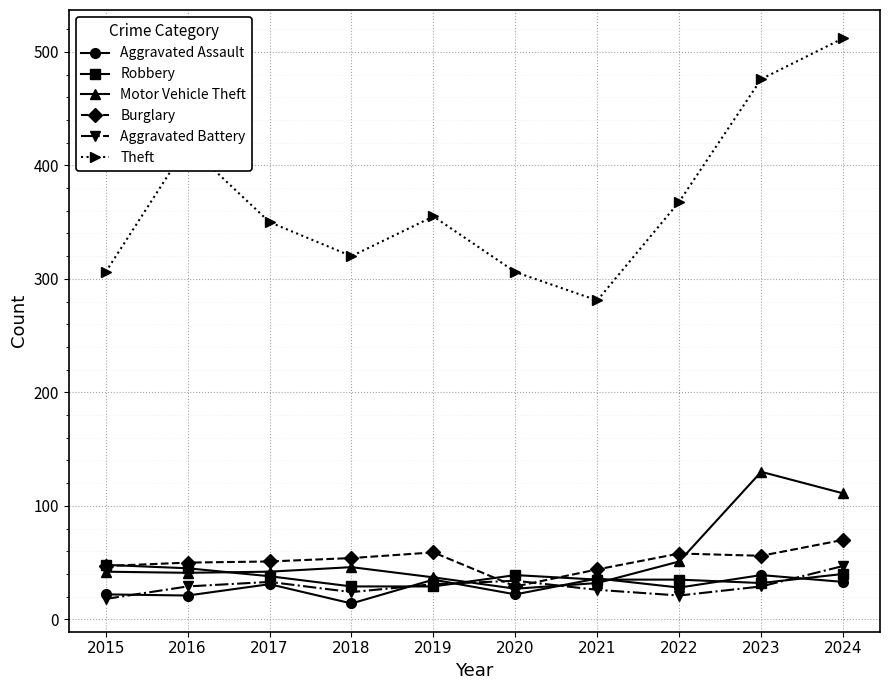

Does the chart have visible grid lines?

Yes